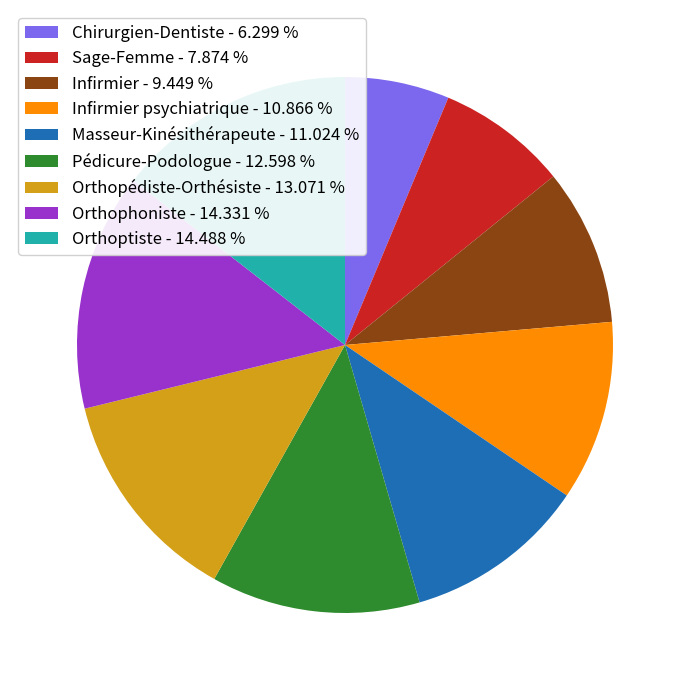

Is there any slice that represents more than half of the pie?

No